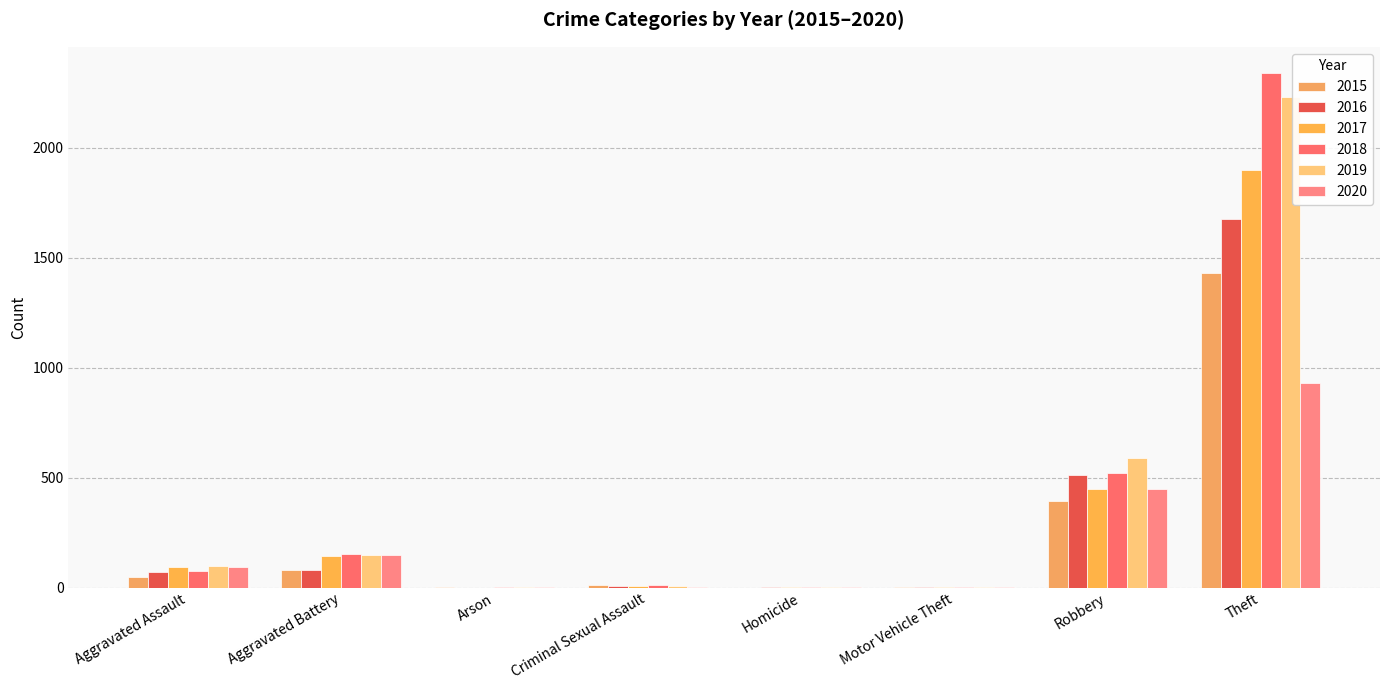

Reading right to left, transcribe all the data shown in this chart.

2015: 1429	395	1	0	12	3	82	46
2016: 1676	510	4	1	8	0	82	71
2017: 1896	446	2	1	8	0	142	95
2018: 2341	519	1	1	11	1	152	77
2019: 2230	591	1	2	8	1	148	98
2020: 930	450	3	3	3	1	150	94